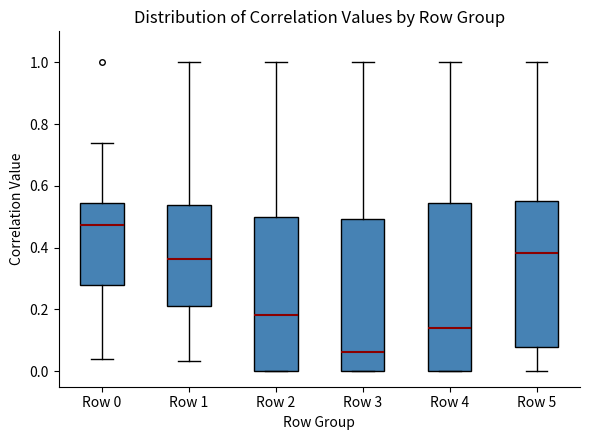

Where does the upper whisker of the box for Row 0 end on the y-axis? The values are not printed on the chart, so give them approximately, as read against the axis.

0.74